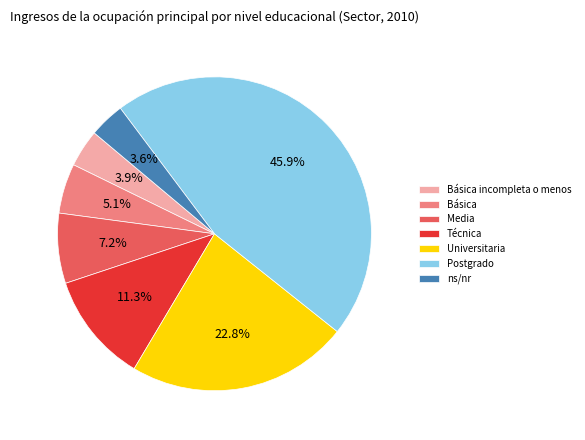

Is the sum of Postgrado and Básica greater than half?

Yes